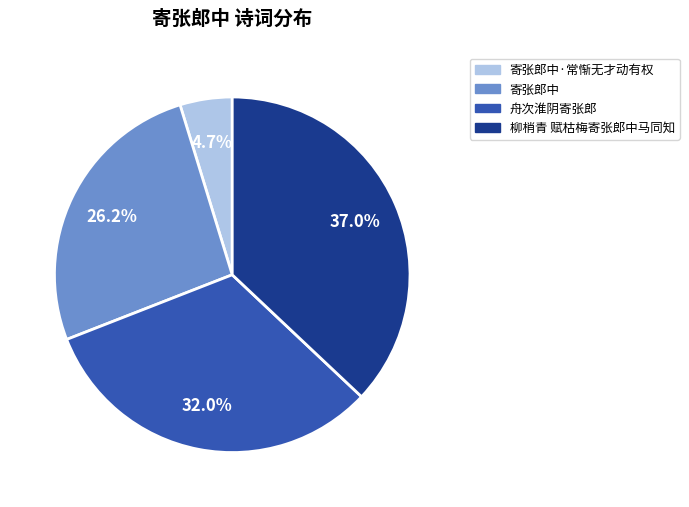

What percentage is NOT represented by 柳梢青 赋枯梅寄张郎中马同知?

63.0%